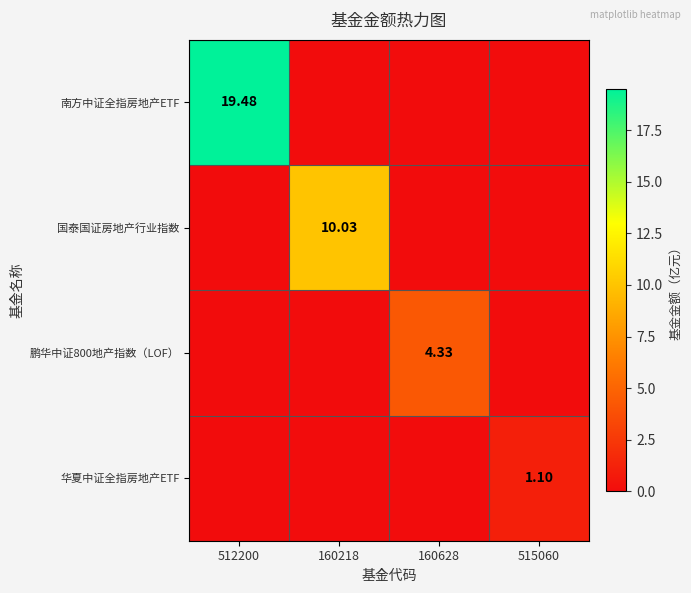

The value of 鹏华中证800地产指数（LOF） at 515060 is 0.0. True or false?

True